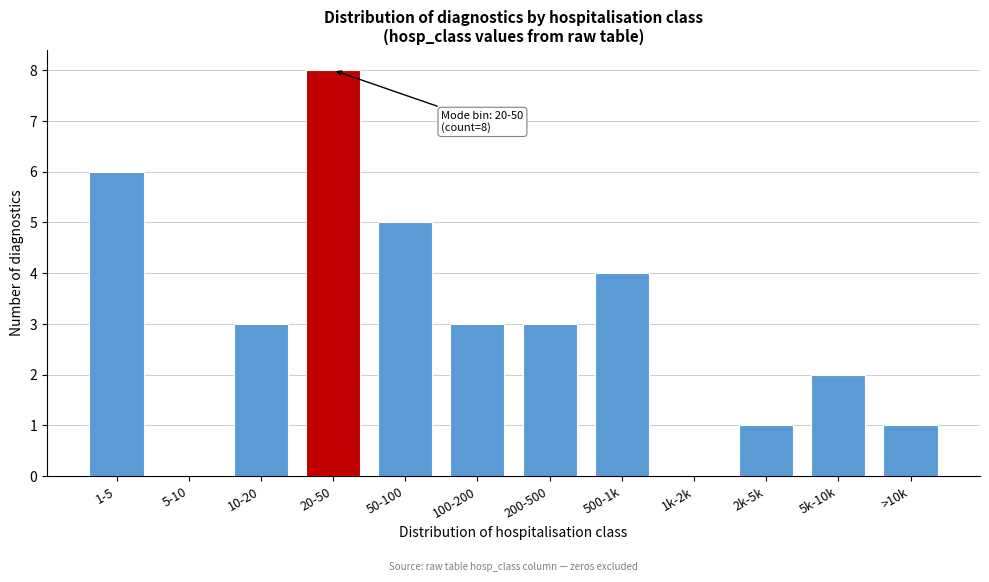

Reading right to left, list all the values displayed in this chart.

>10k=1	5k-10k=2	2k-5k=1	1k-2k=0	500-1k=4	200-500=3	100-200=3	50-100=5	20-50=8	10-20=3	5-10=0	1-5=6